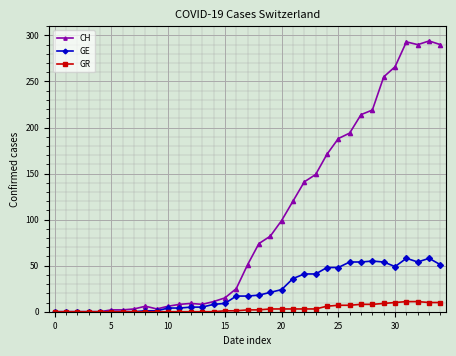

What is the greatest value displayed?

294